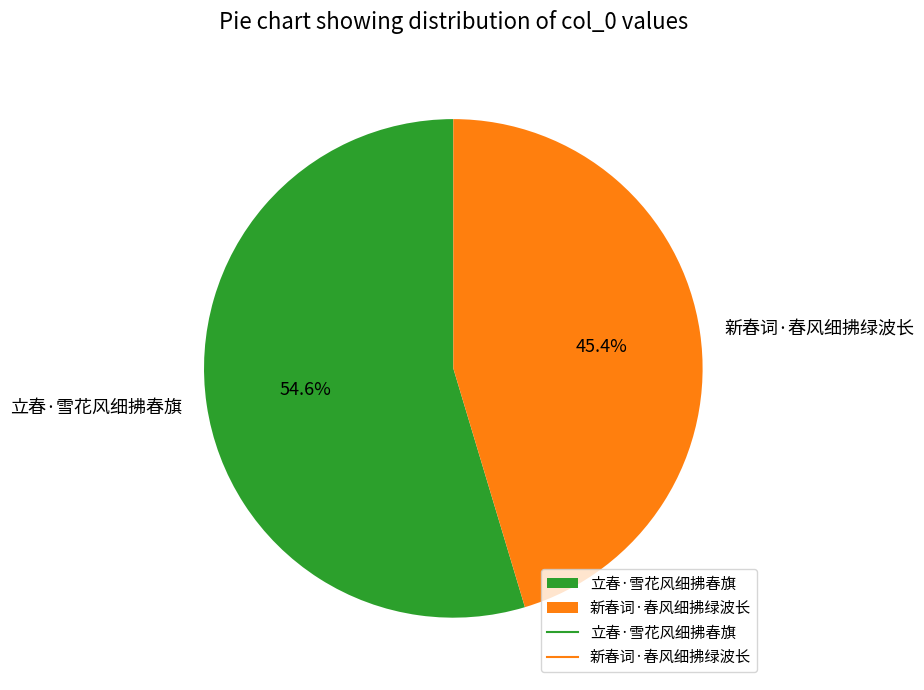

What is the largest slice in the pie chart?

立春·雪花风细拂春旗